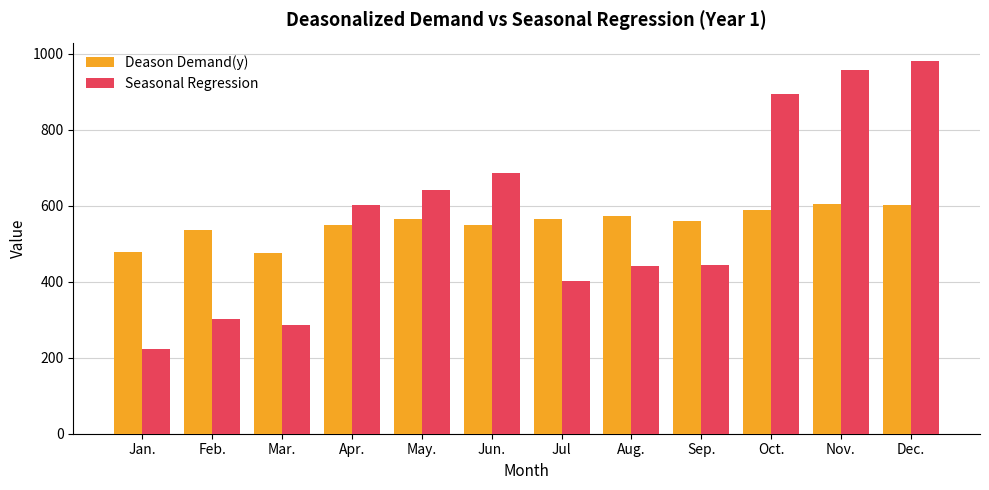

What is the difference between the Seasonal Regression values at Jul and Dec.?

577.4